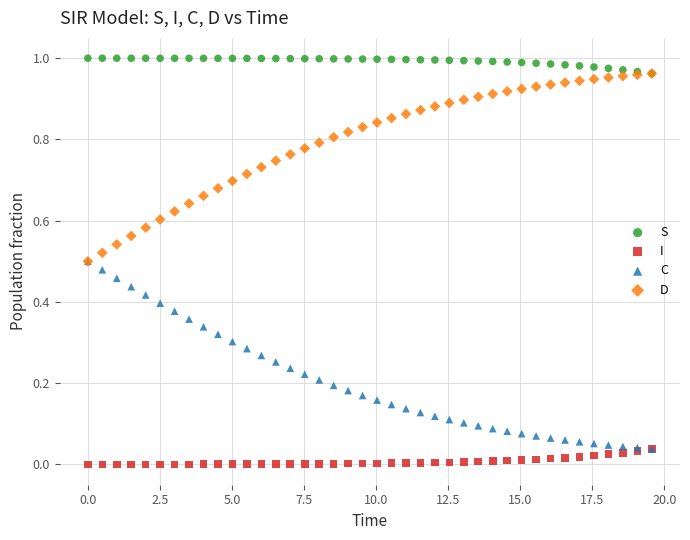

What are all the series names shown in the legend?

S, I, C, D